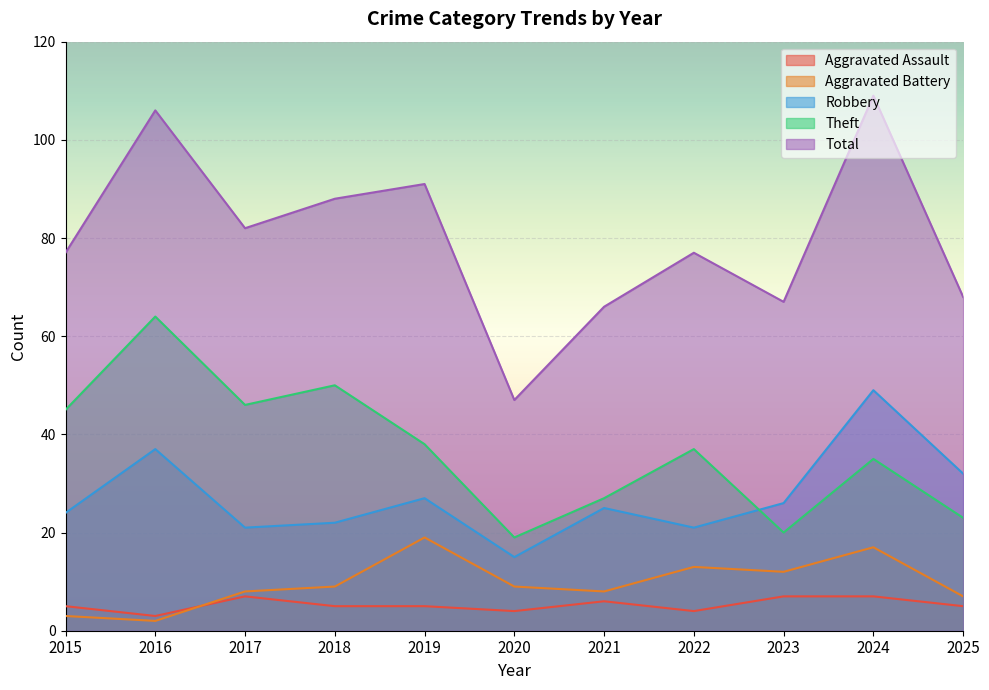

At which label is Theft closest to 41?

2019